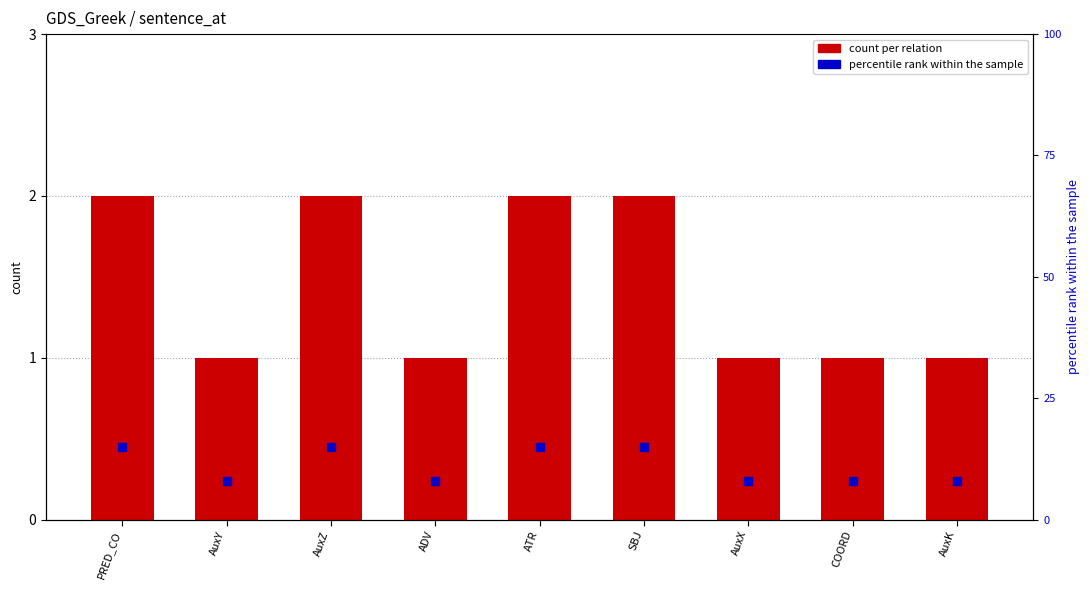

Which series has the largest total across all categories?

percentile rank within the sample